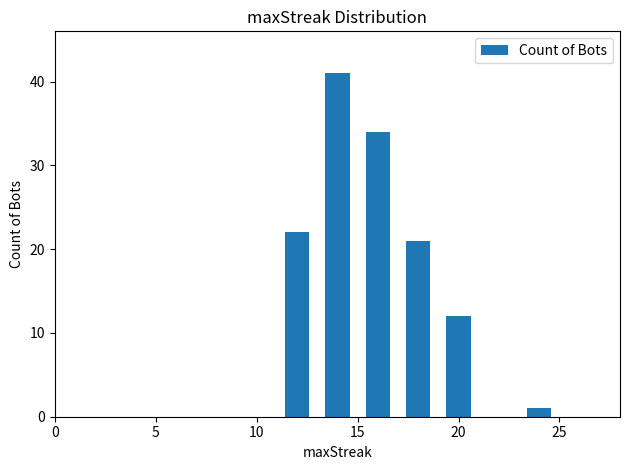

Count the values in the range 12 to 34.

4